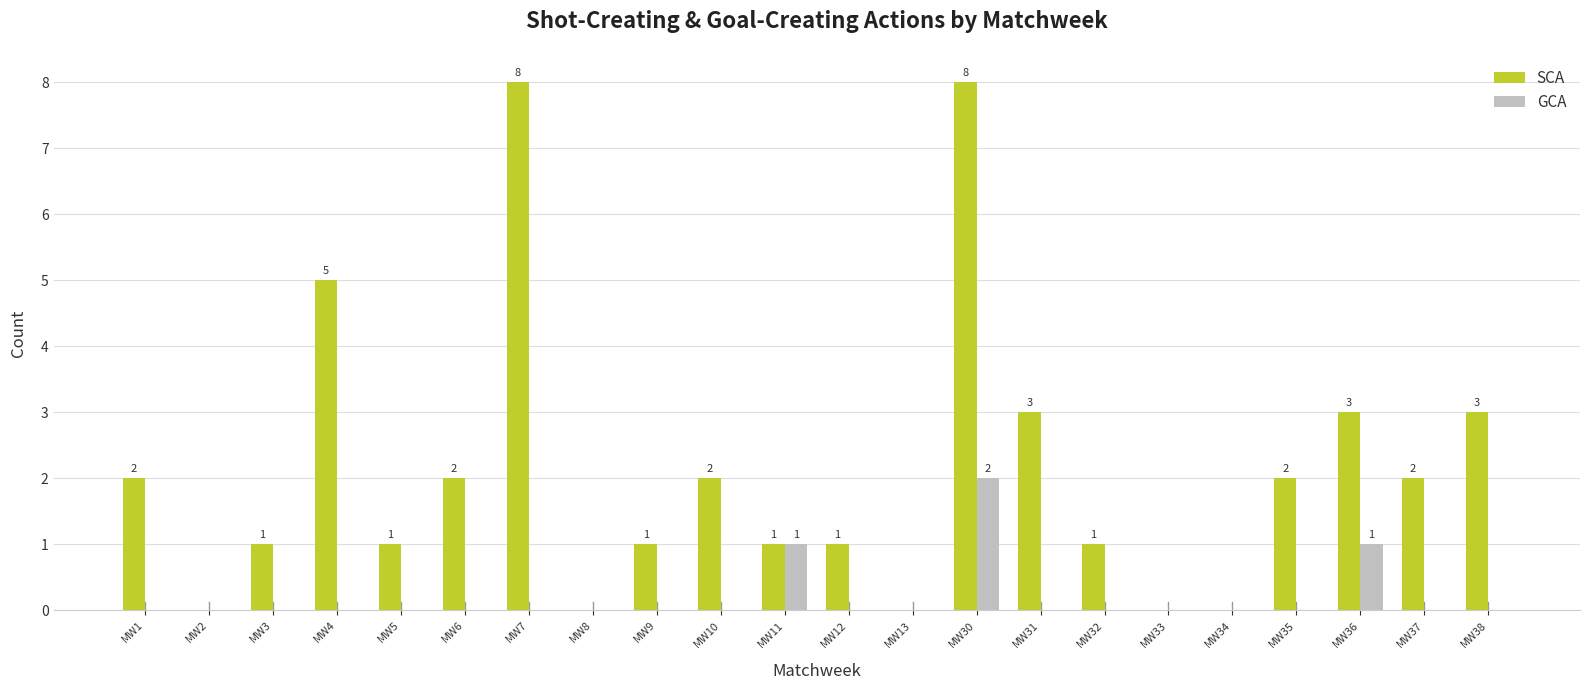

Which series changed the most between MW7 and MW38?

SCA